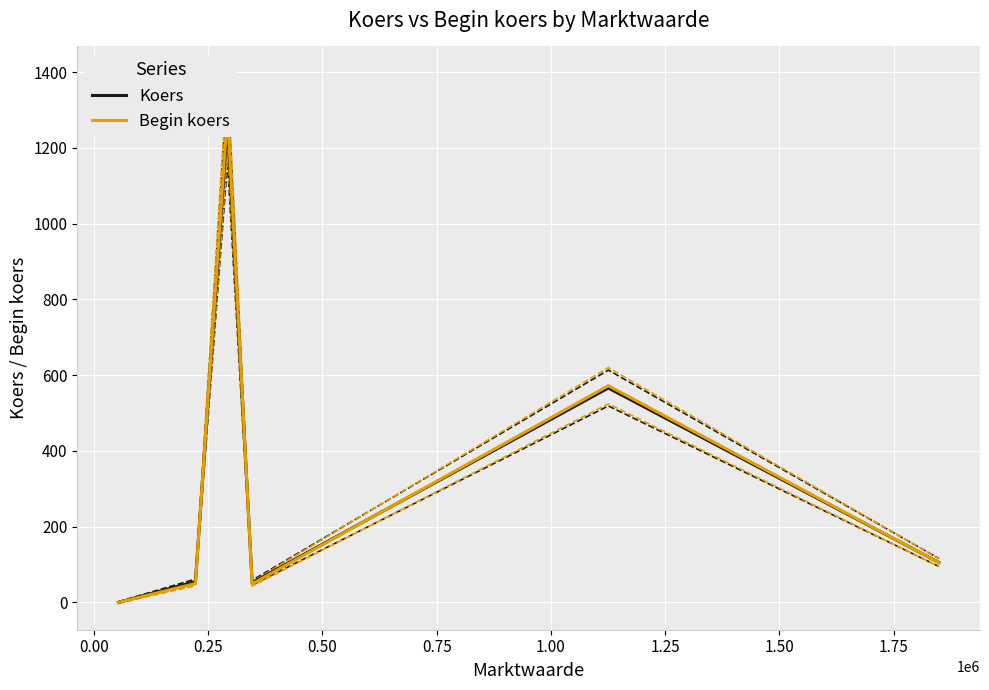

How many lines are shown in the chart?

2